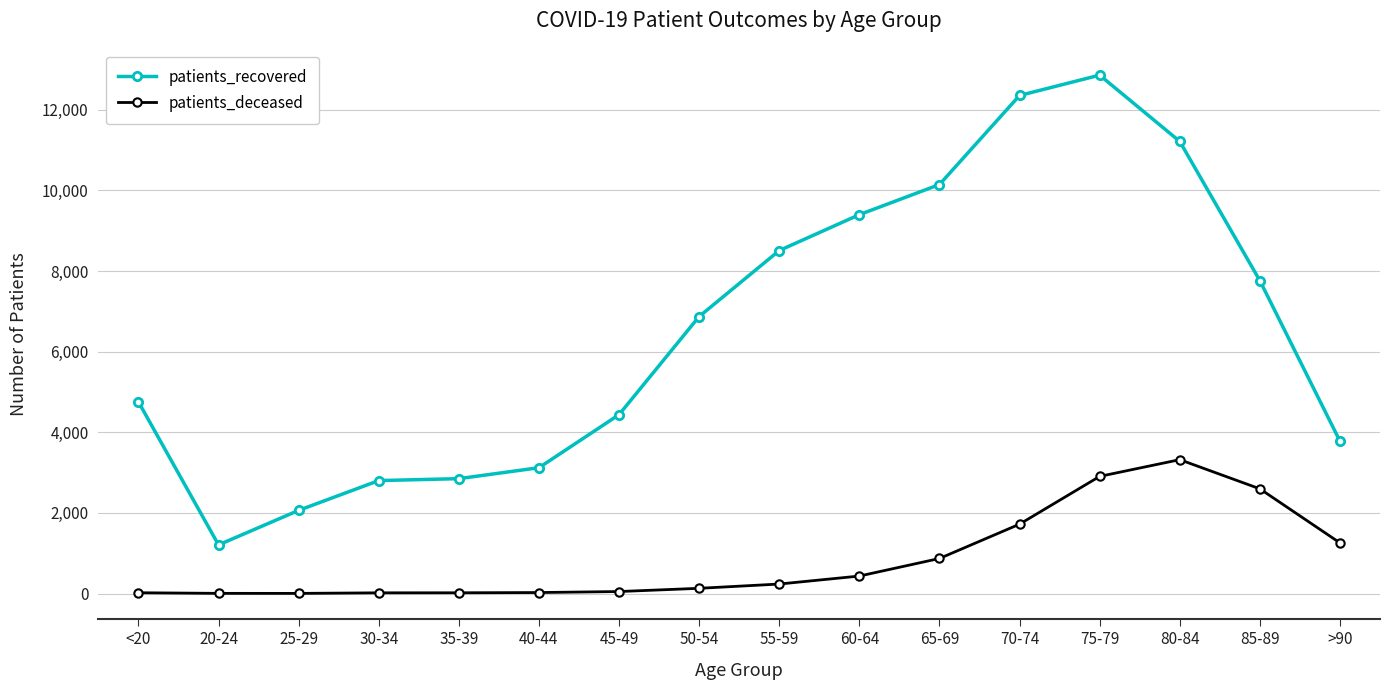

Is the value of patients_deceased at 30-34 greater than the value of patients_recovered at 80-84?

No